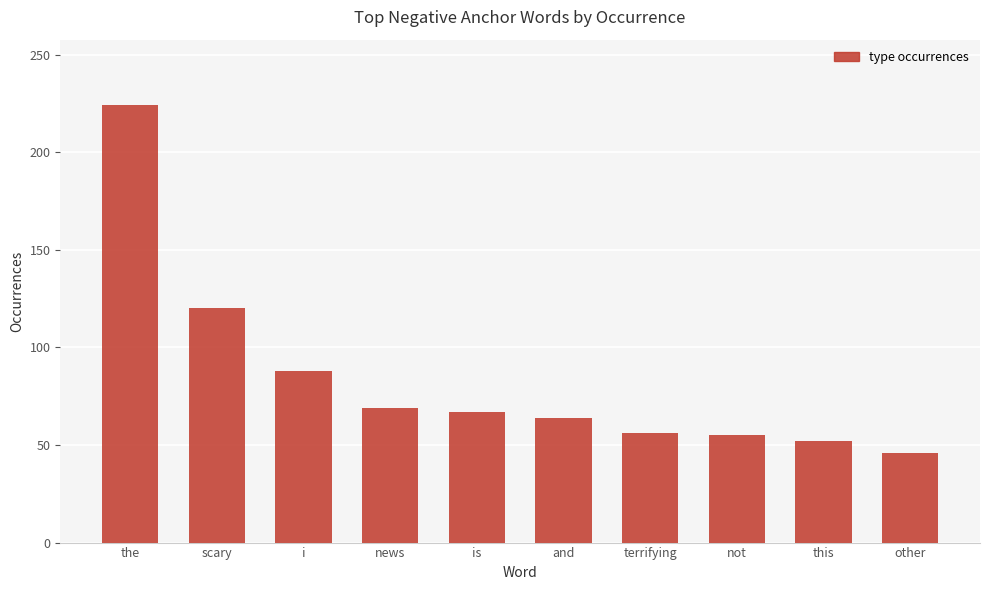

Approximately how many times larger is the value at other compared to scary?

0.4